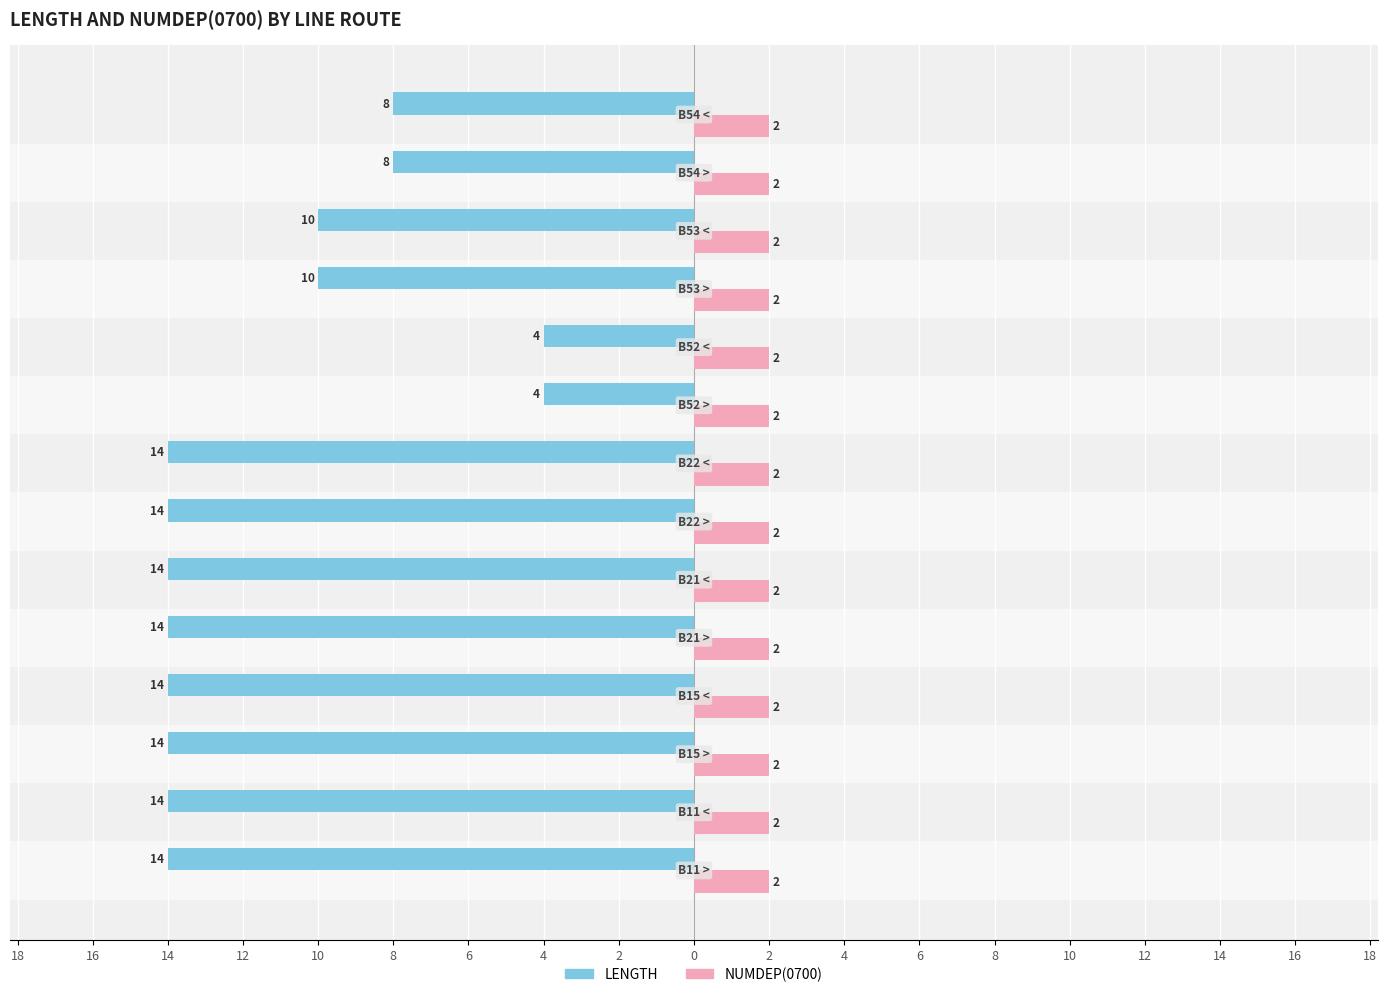

Reading left to right, transcribe all the data shown in this chart.

LENGTH: -14.0	-14.0	-14.0	-14.0	-14.0	-14.0	-14.0	-14.0	-4.0	-4.0	-10.0	-10.0	-8.0	-8.0
NUMDEP(0700): 0.4	0.4	0.4	0.4	0.4	0.4	0.4	0.4	0.4	0.4	0.4	0.4	0.4	0.4